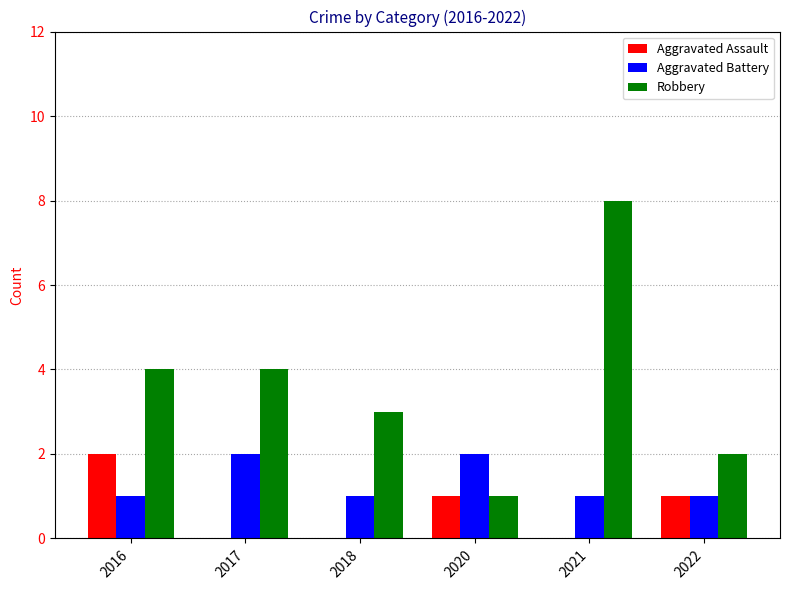

What is the maximum value shown in the chart?

8